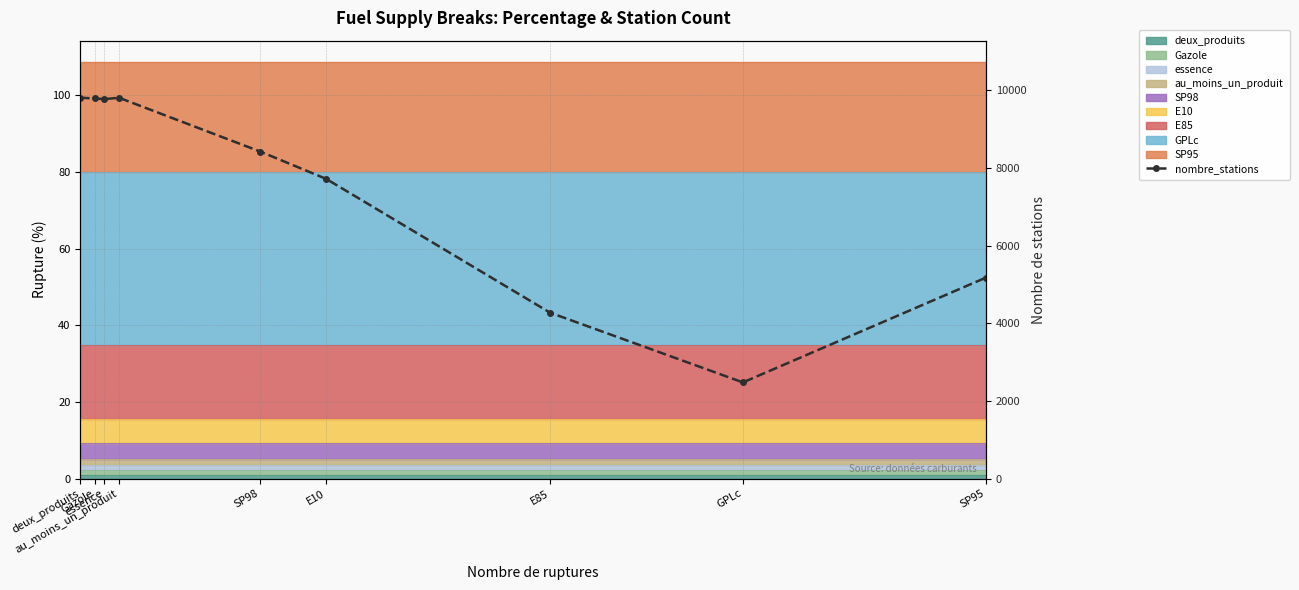

What is the label of the 9th point from the right?

deux_produits